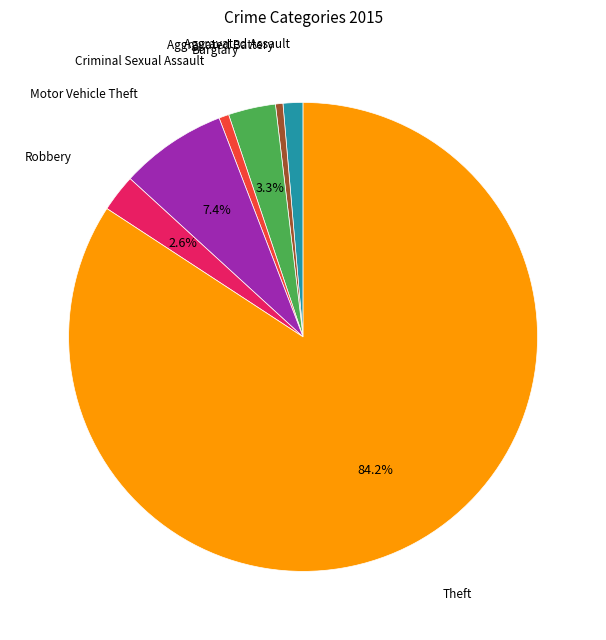

Does Theft represent more than half of the total?

Yes